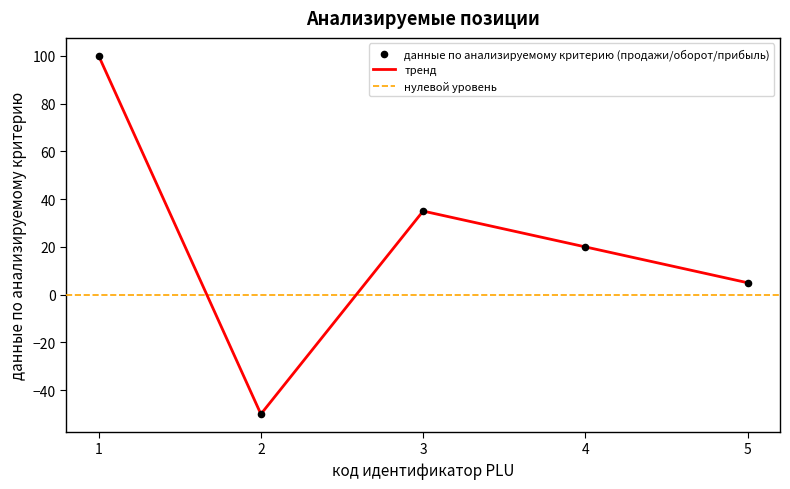

Which has a higher value, 1 or 5?

1